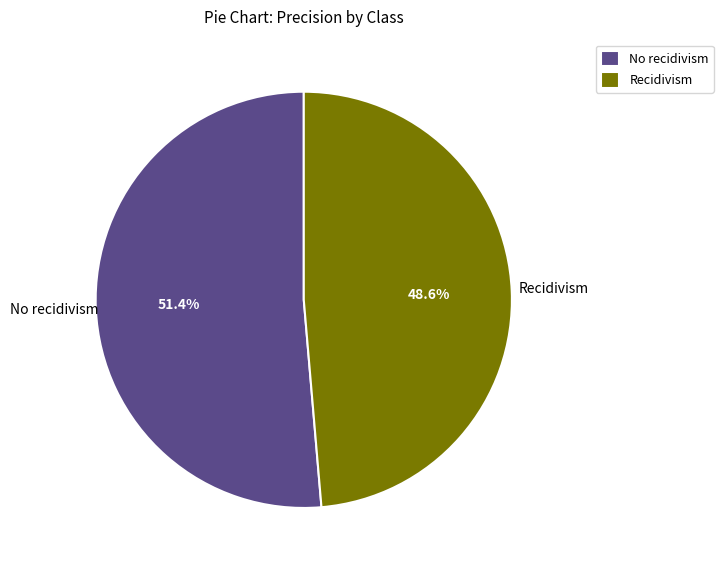

Is it true that Recidivism is 49% of the pie?

True